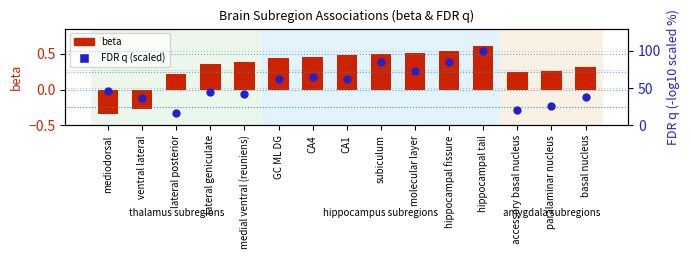

Which series contains the highest Y value?

FDR q (scaled)